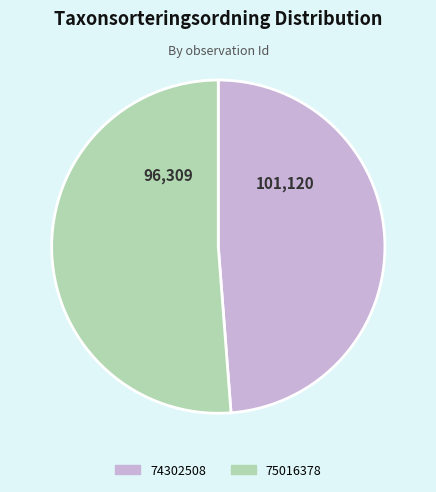

Rank the categories by value from highest to lowest.

75016378, 74302508